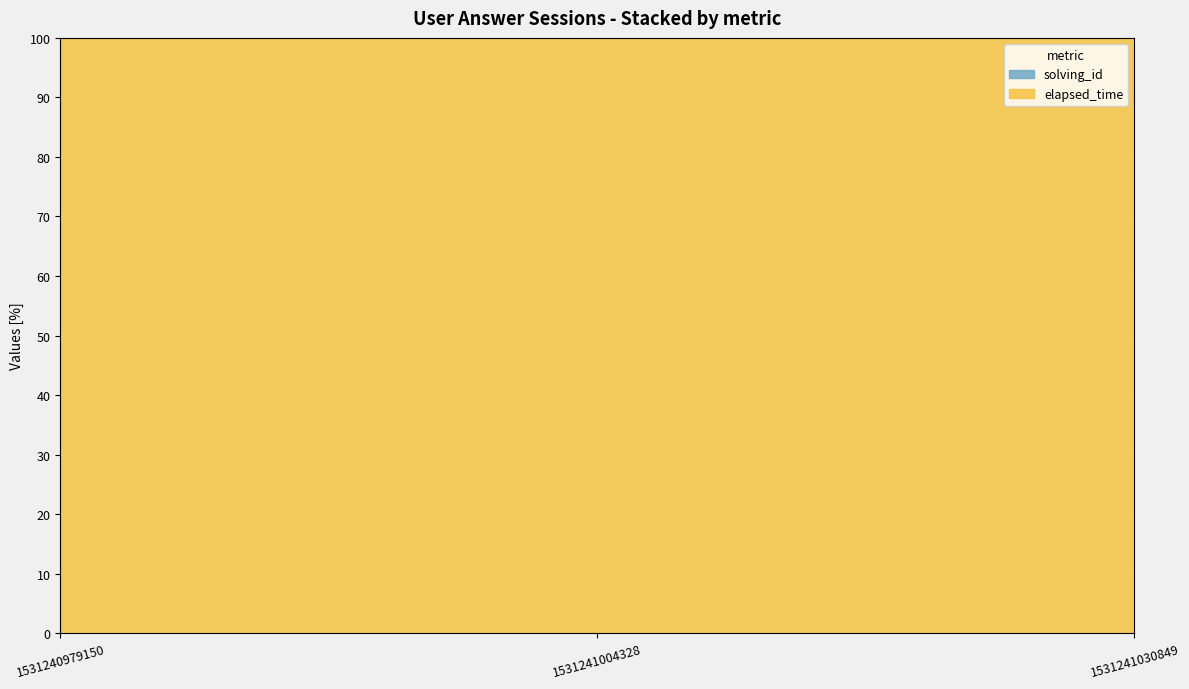

Rank the categories by elapsed_time value from highest to lowest.

1531241030849, 1531241004328, 1531240979150